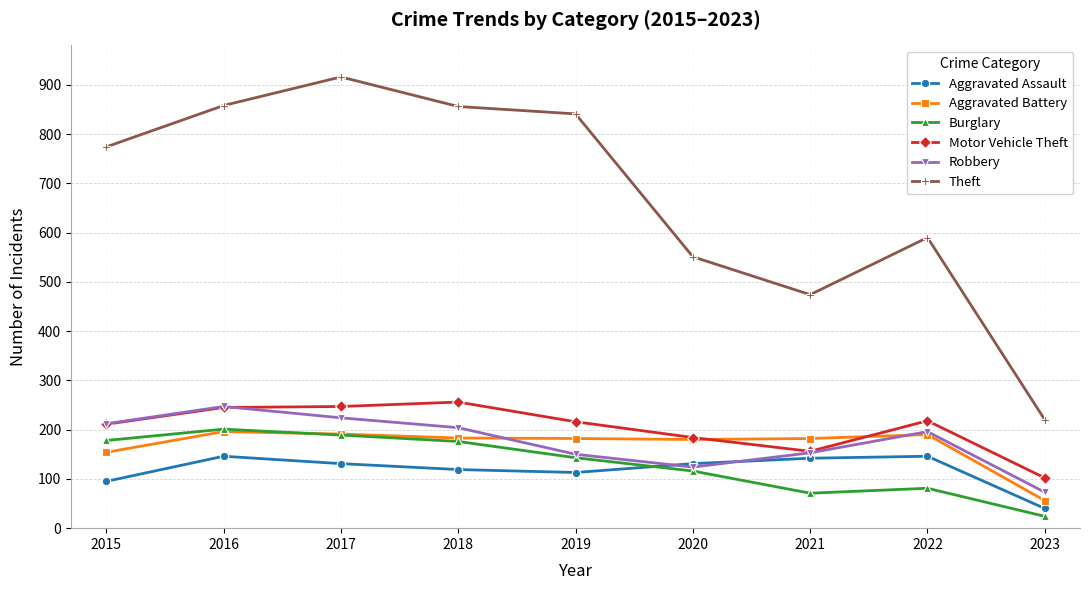

How many lines are shown in the chart?

6